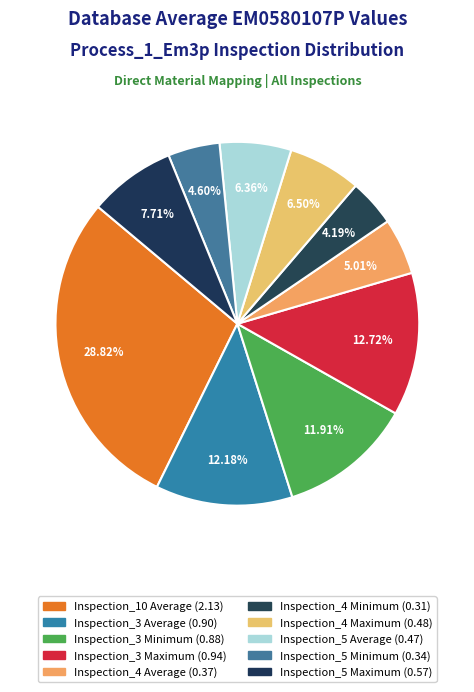

How many segments does this pie chart have?

10